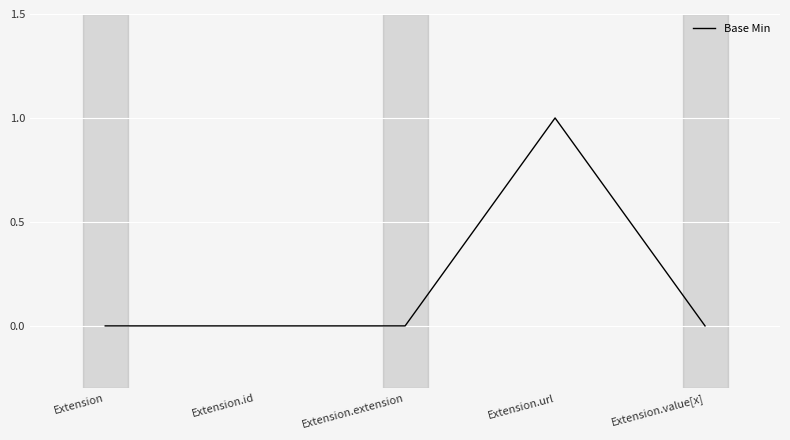

True or false: there are more than 0 points higher than both neighbors.

True